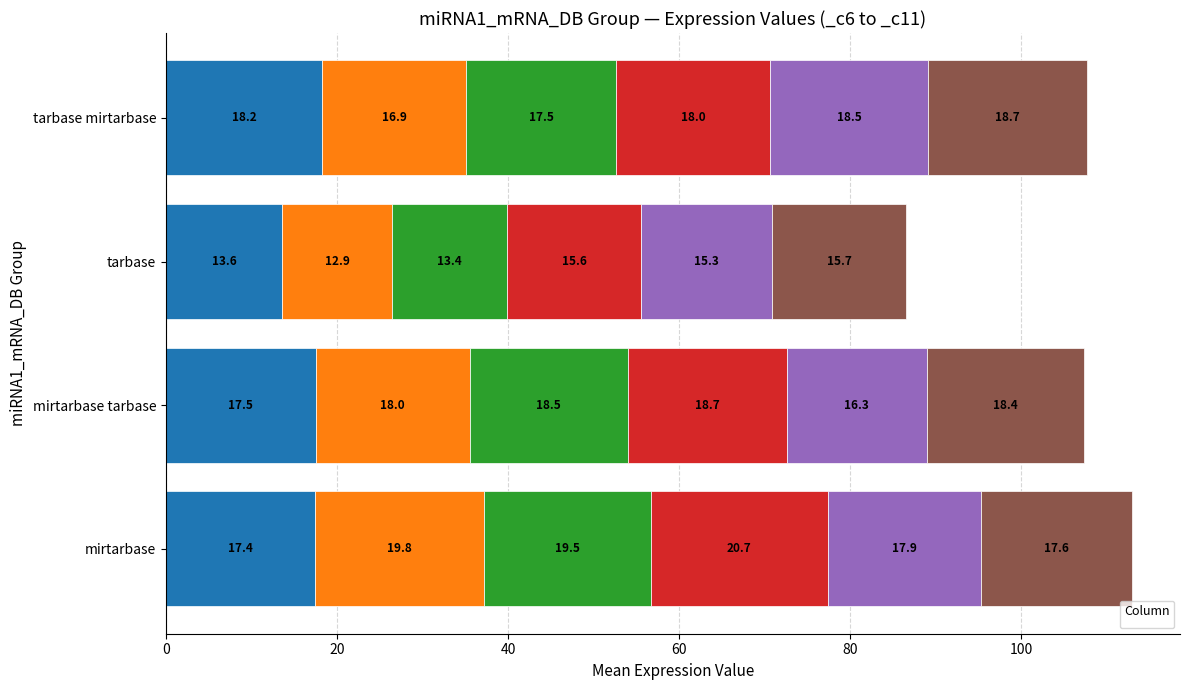

At which label is _c11 closest to 17?

mirtarbase